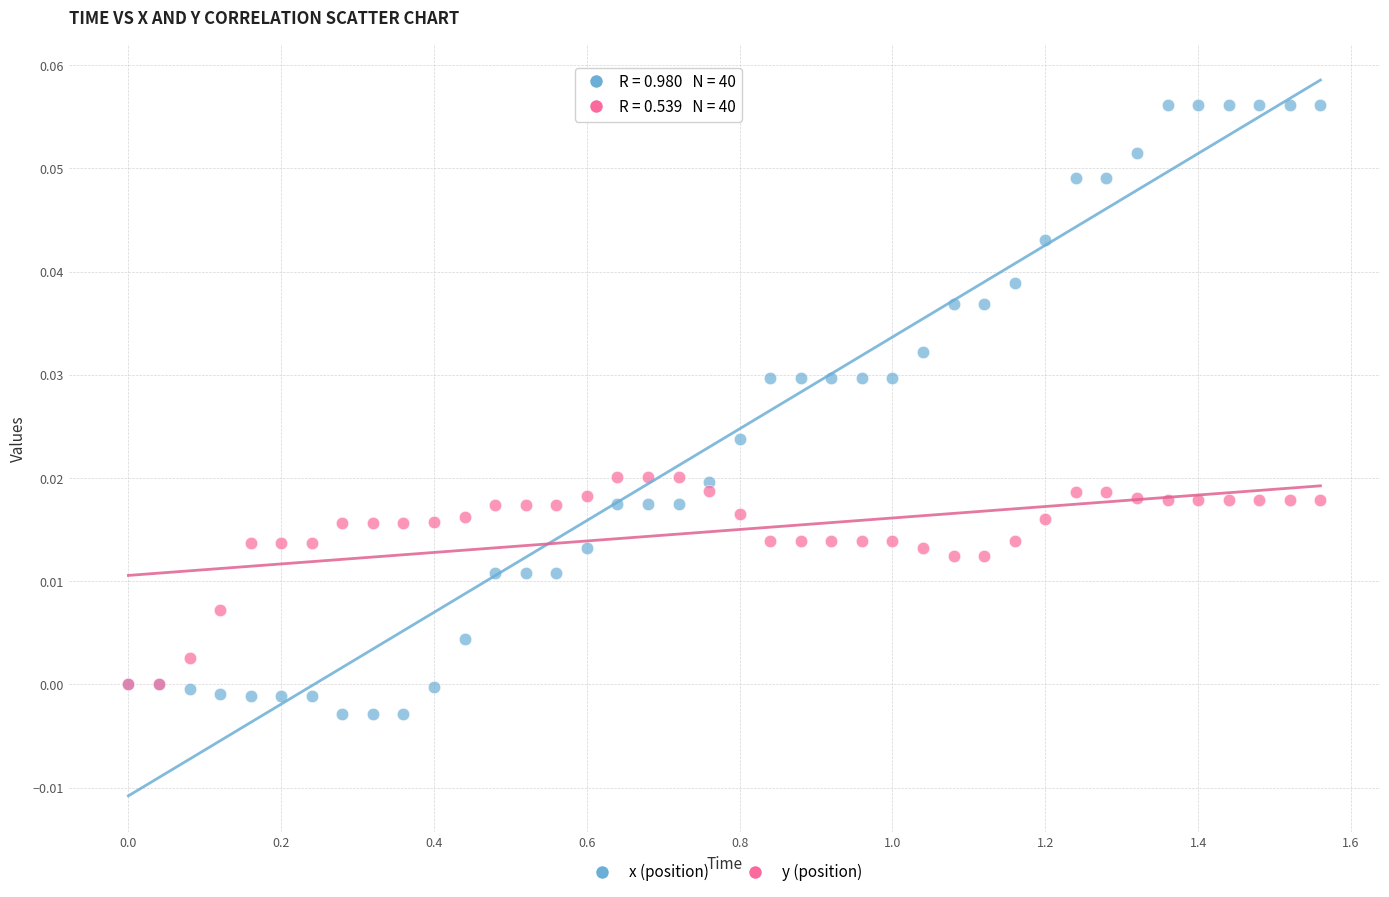

Which series reaches the maximum Y coordinate?

x (position)